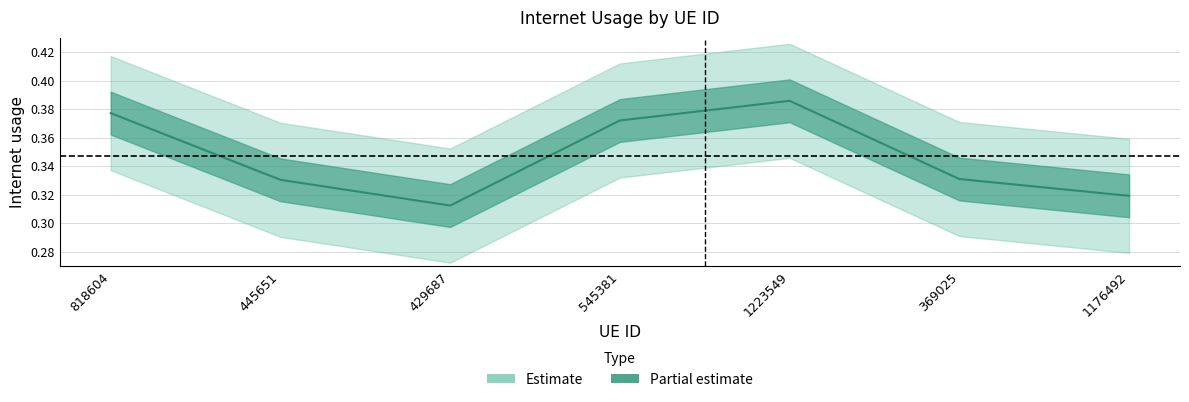

Which label corresponds to the smallest value in the chart?

429687